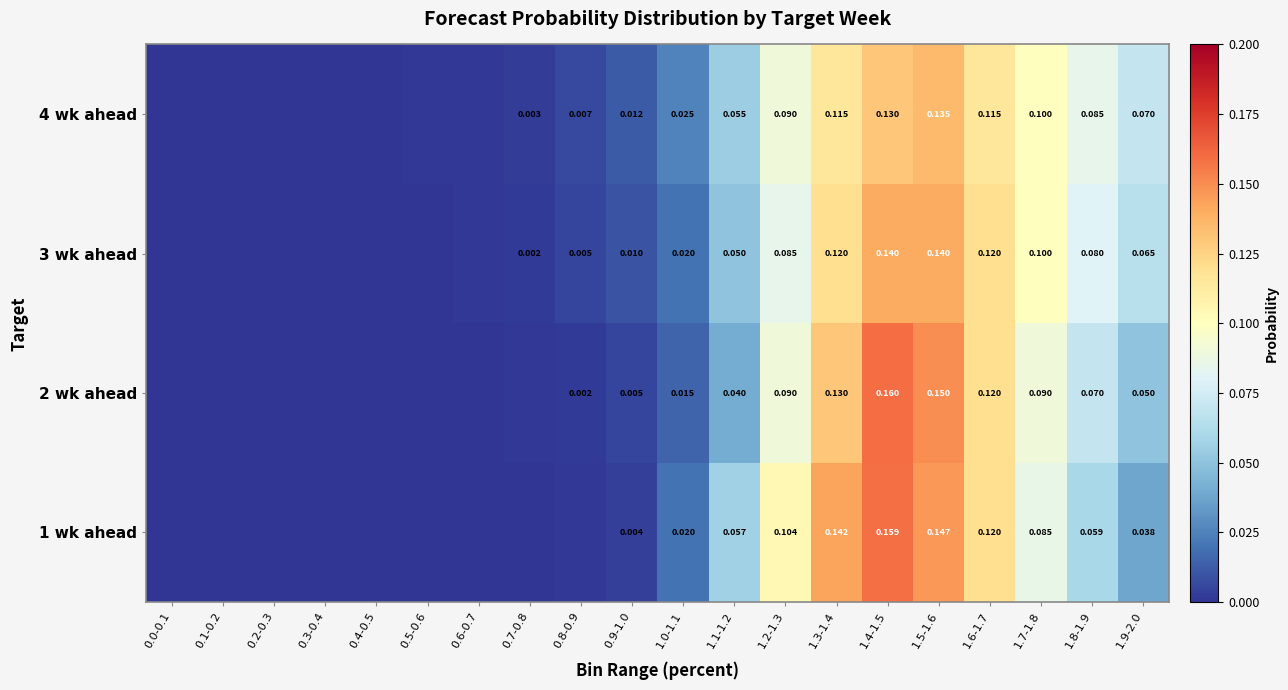

Is the value of 4 wk ahead at 1.7-1.8 greater than the value of 1 wk ahead at 1.6-1.7?

No